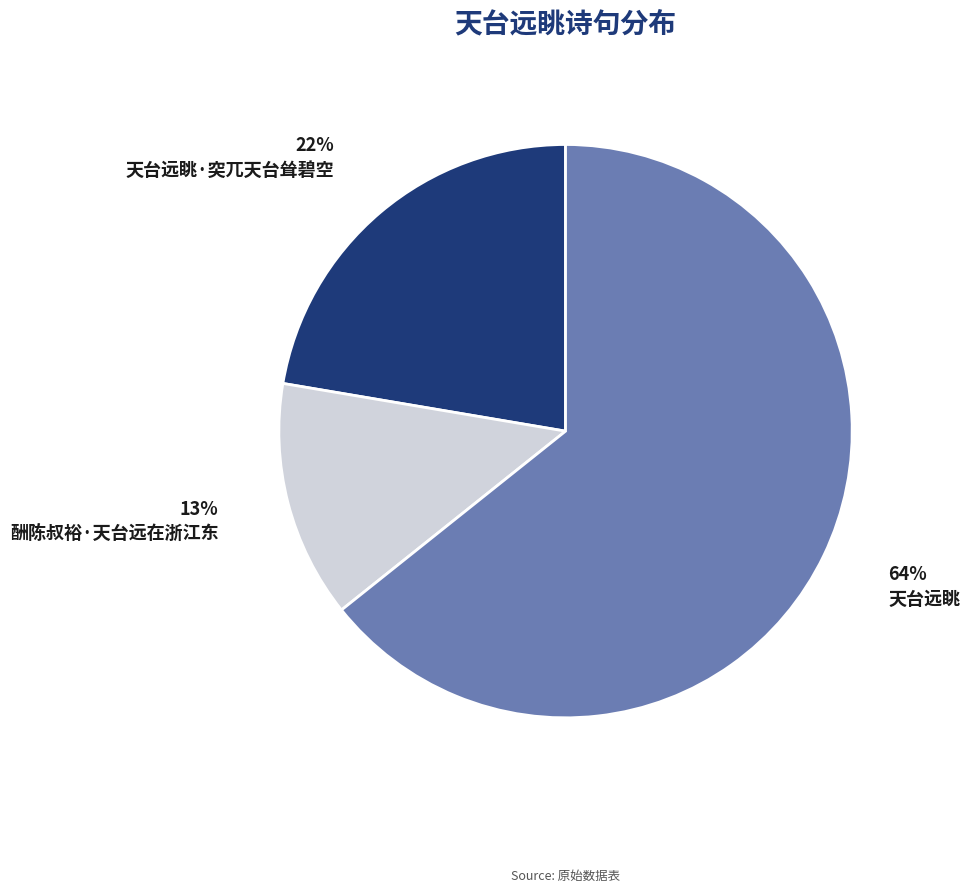

Does any single category account for the majority?

Yes